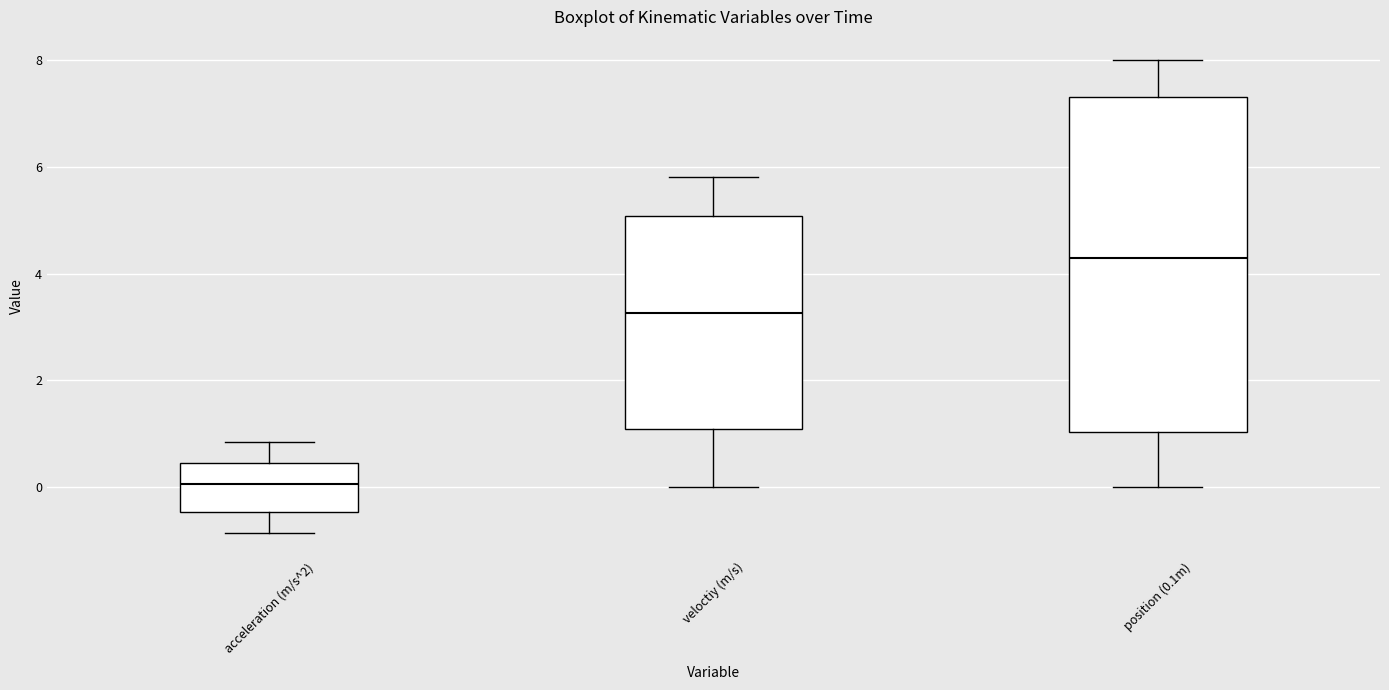

Where is the upper edge of the box for veloctiy (m/s) on the y-axis? The values are not printed on the chart, so give them approximately, as read against the axis.

5.0